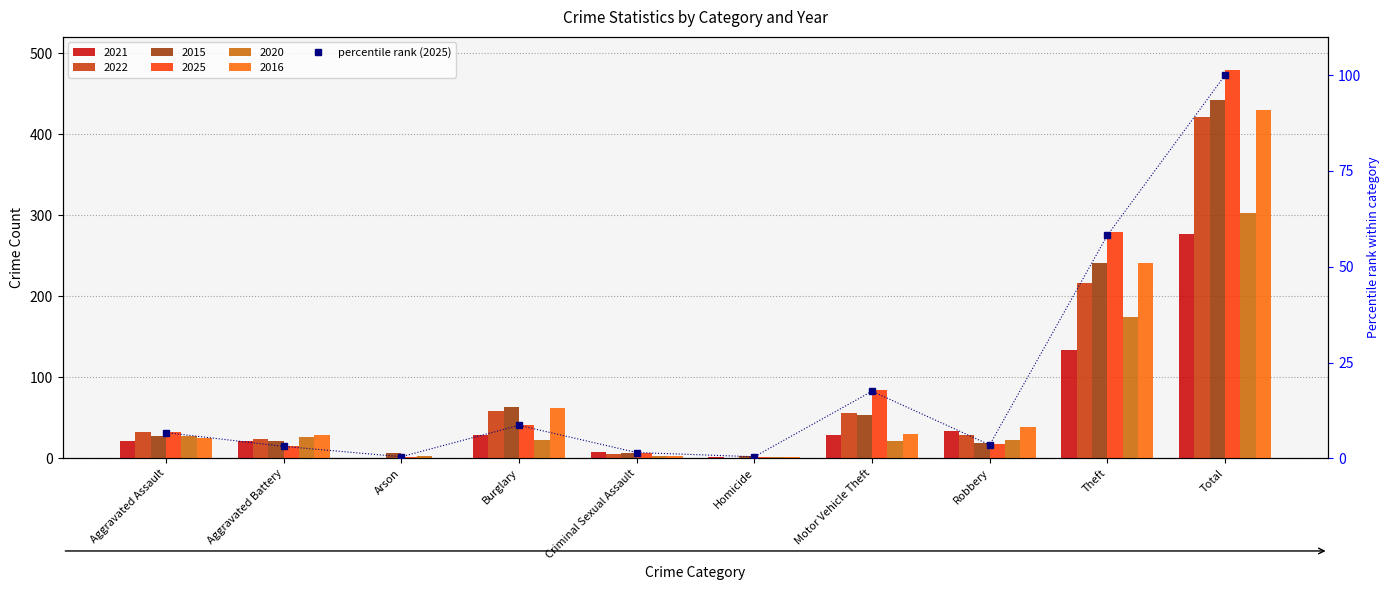

Read the value at Homicide.

0.4